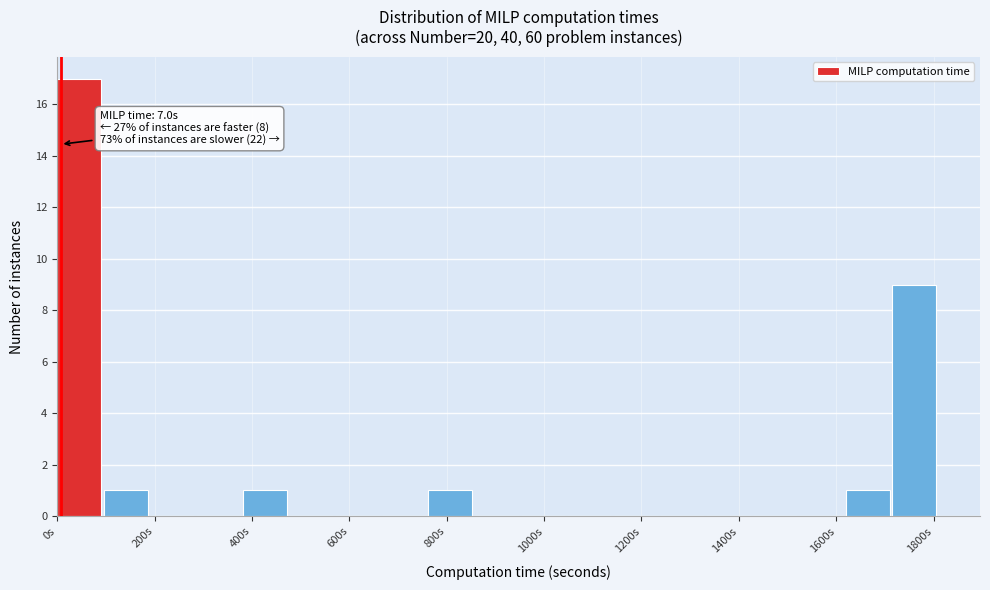

Which range on the x-axis has the tallest bar?

0 to 100